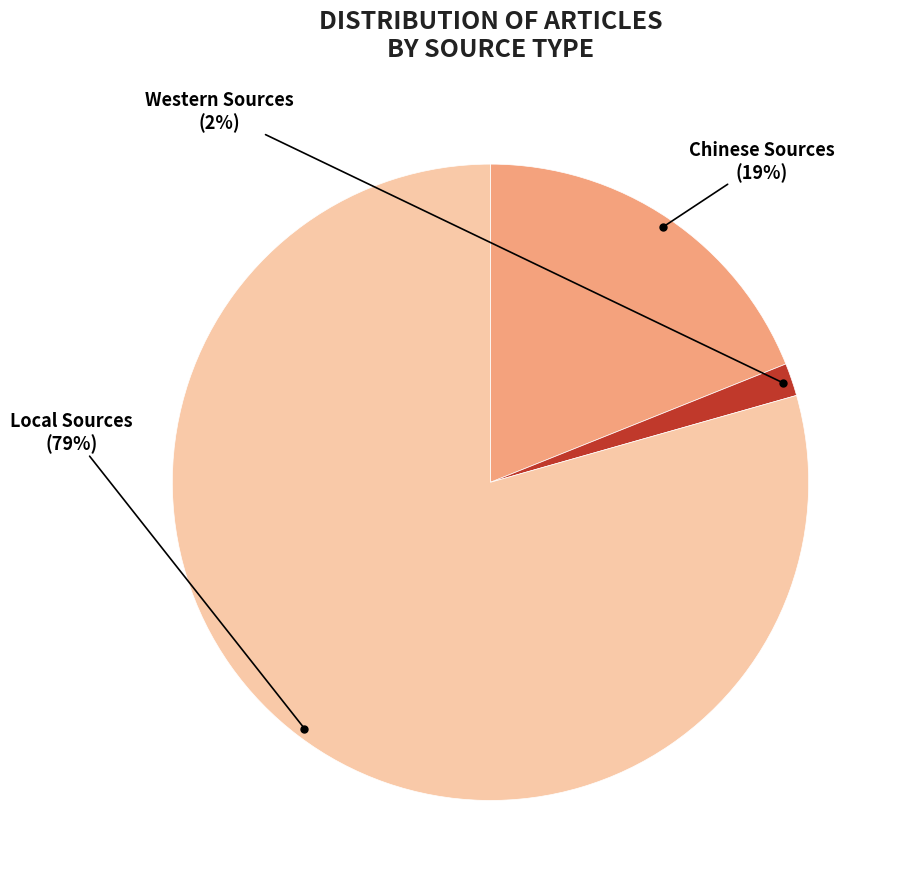

Do Western Sources and Local Sources together represent more than half of the pie?

Yes